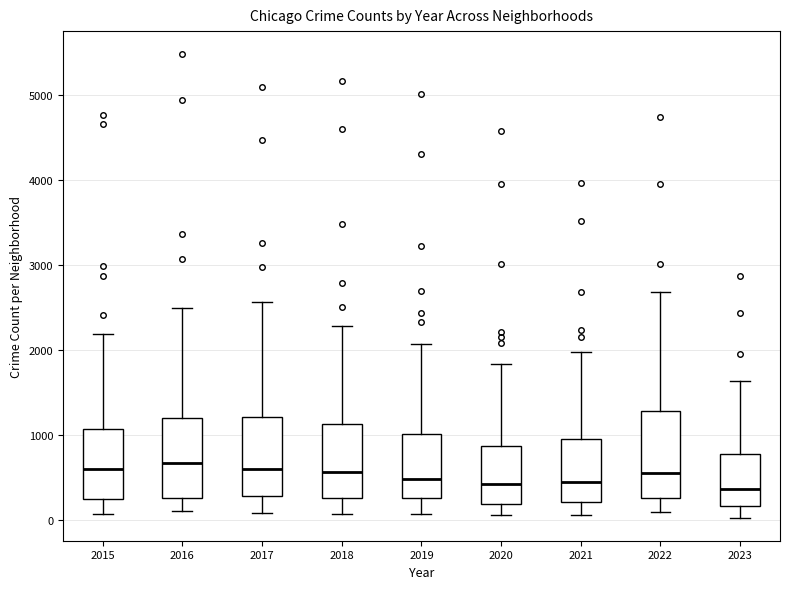

Reading left to right, transcribe this box plot: for each box, give where its median line is, the range the box spans, and where its two whiskers end, as read against the y-axis. The values are not printed on the chart, so give them approximately, as read against the axis.

2015: median 600, box 300 to 1100, whiskers 100 to 2200
2016: median 700, box 300 to 1200, whiskers 100 to 2500
2017: median 600, box 300 to 1200, whiskers 100 to 2600
2018: median 600, box 300 to 1100, whiskers 100 to 2300
2019: median 500, box 300 to 1000, whiskers 100 to 2100
2020: median 400, box 200 to 900, whiskers 100 to 1800
2021: median 500, box 200 to 900, whiskers 100 to 2000
2022: median 600, box 300 to 1300, whiskers 100 to 2700
2023: median 400, box 200 to 800, whiskers 0 to 1600